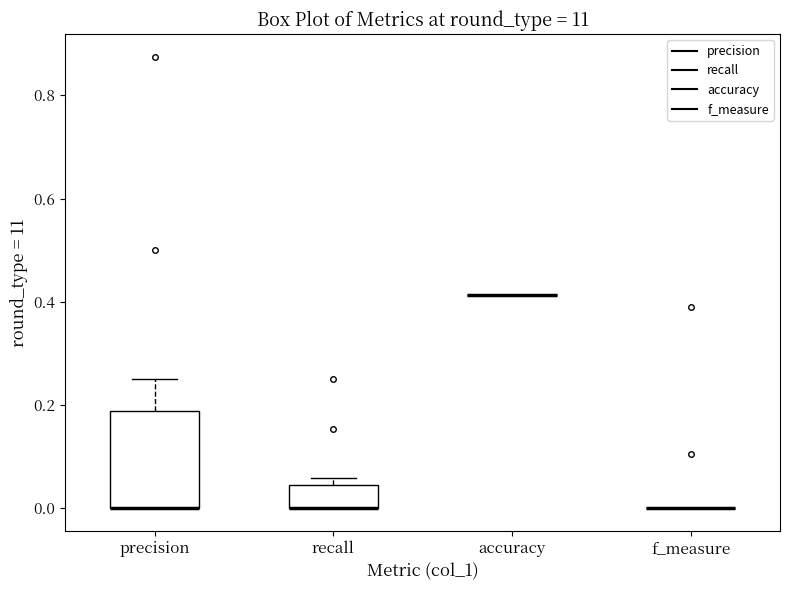

Reading left to right, read every box against the y-axis: the position of its median line, the range the box covers, and the ends of its whiskers. The values are not printed on the chart, so give them approximately, as read against the axis.

precision: median 0.00 (drawn on the box's lower edge), box 0.00 to 0.18, whiskers 0.00 to 0.26
recall: median 0.00 (drawn on the box's lower edge), box 0.00 to 0.04, whiskers 0.00 to 0.06
accuracy: box collapsed to a line at 0.42, whiskers 0.42 to 0.42
f_measure: box collapsed to a line at 0.00, whiskers 0.00 to 0.00